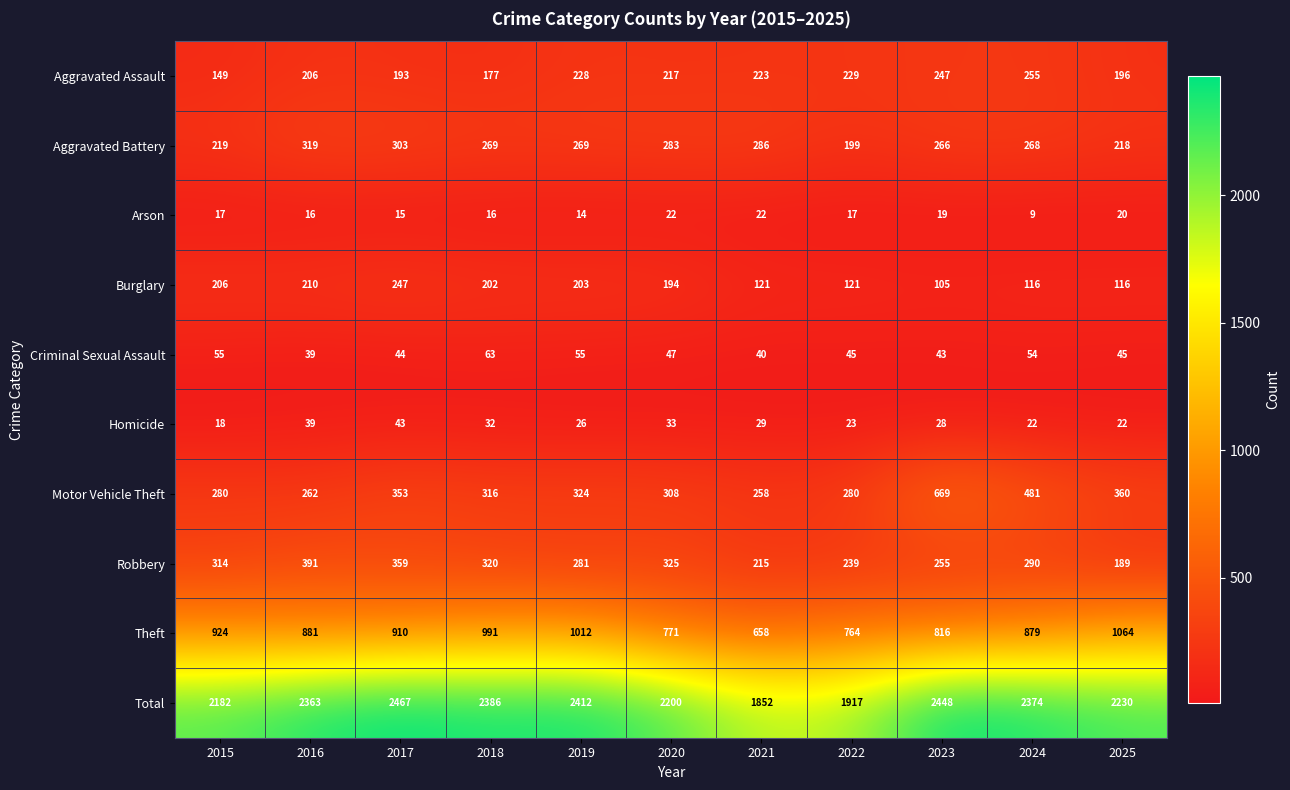

At which label does Motor Vehicle Theft reach its peak?

2023